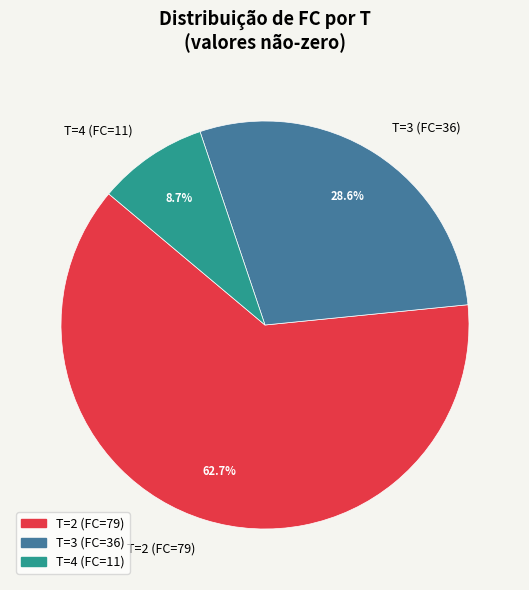

Rank the categories by value from highest to lowest.

T=2 (FC=79), T=3 (FC=36), T=4 (FC=11)